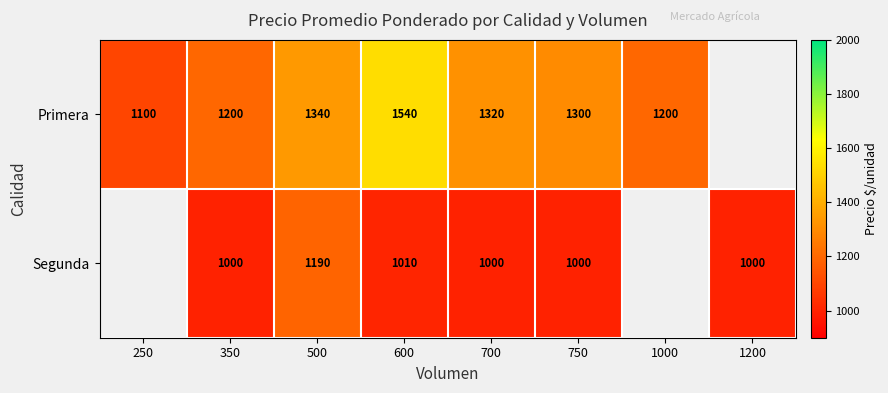

The Segunda series shows 551 at 700. True or false?

False